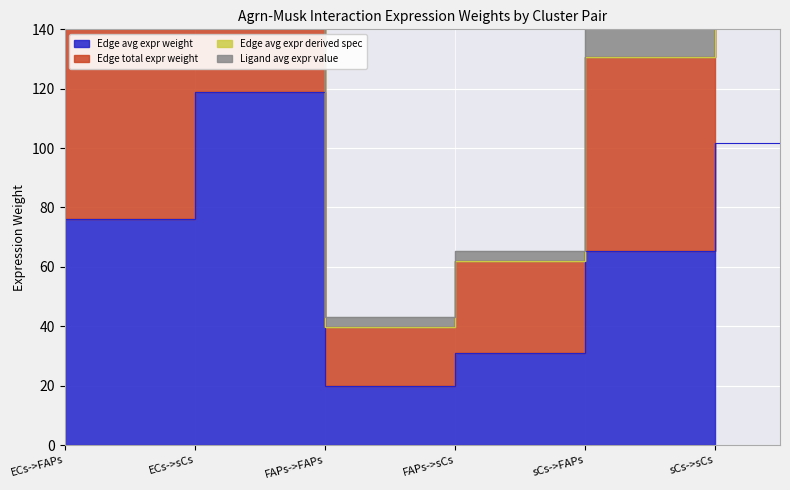

List the labels in order of Edge total expr weight value, smallest first.

FAPs->FAPs, FAPs->sCs, sCs->FAPs, ECs->FAPs, sCs->sCs, ECs->sCs